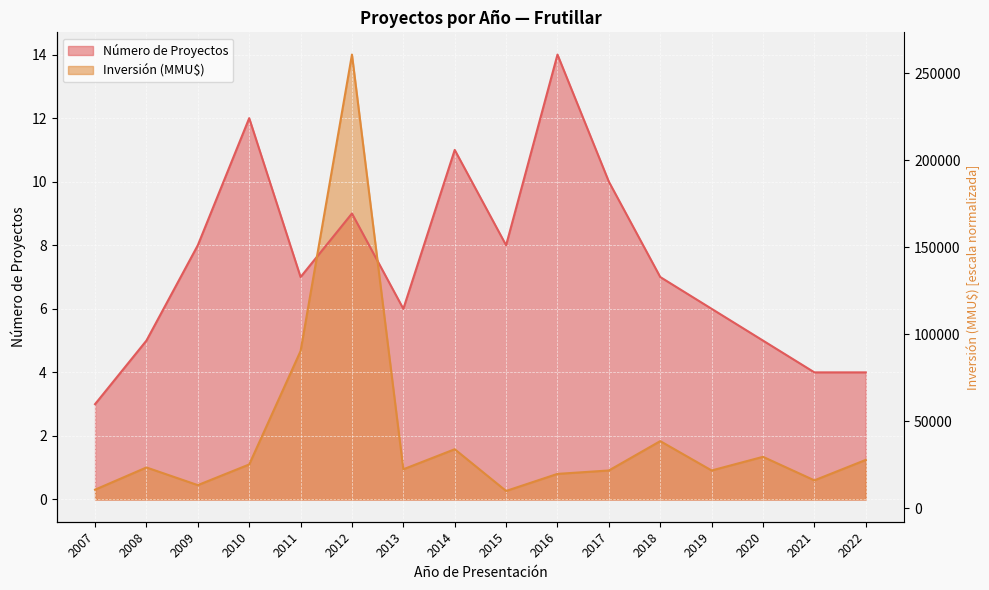

Reading left to right, list all the values displayed in this chart.

Número de Proyectos: 3.0	5.0	8.0	12.0	7.0	9.0	6.0	11.0	8.0	14.0	10.0	7.0	6.0	5.0	4.0	4.0
Inversión (MMU$): 0.3	1.0	0.5	1.1	4.7	14.0	1.0	1.6	0.3	0.8	0.9	1.8	0.9	1.3	0.6	1.2